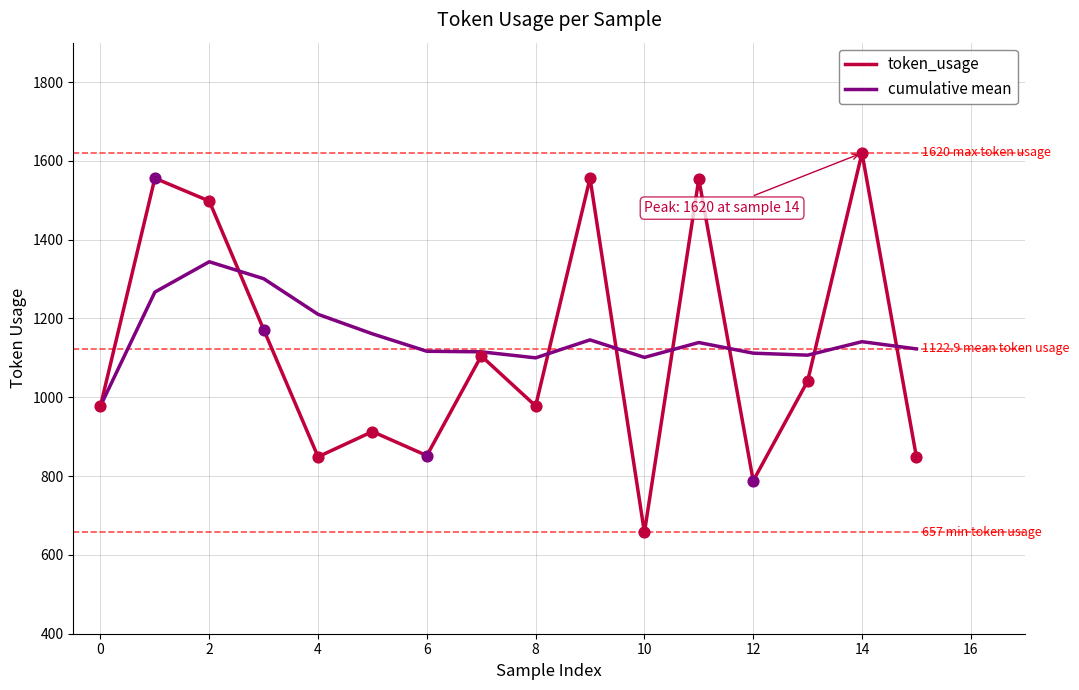

Which series has the largest total across all categories?

cumulative mean